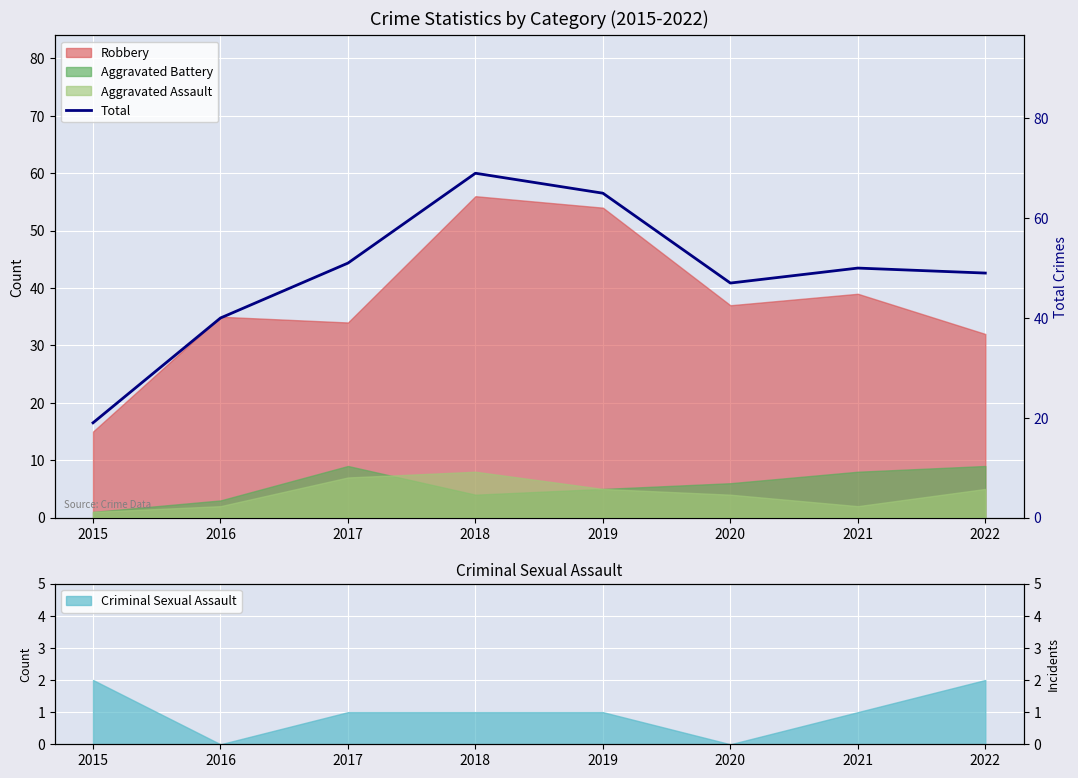

List the labels in order of value, smallest first.

2015, 2016, 2020, 2022, 2021, 2017, 2019, 2018